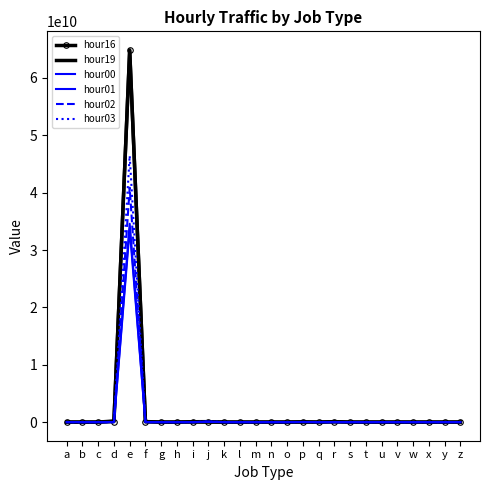

At which category is the sum across all series the highest?

e